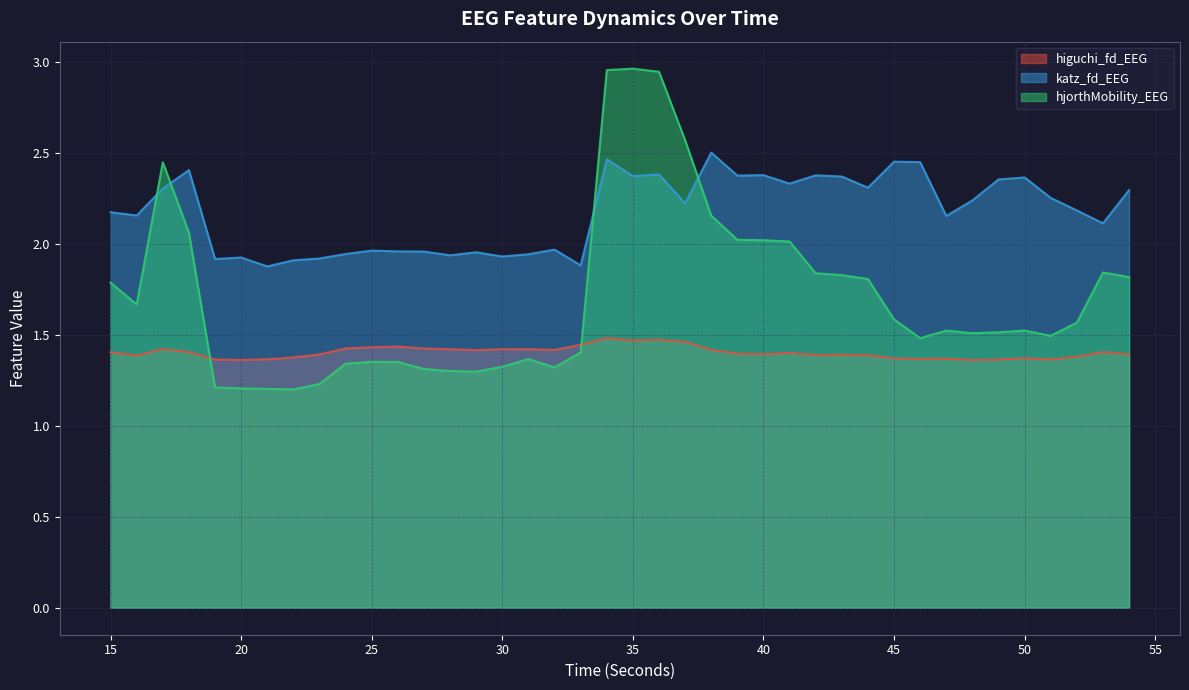

At how many categories does at least one series exceed 2?

25